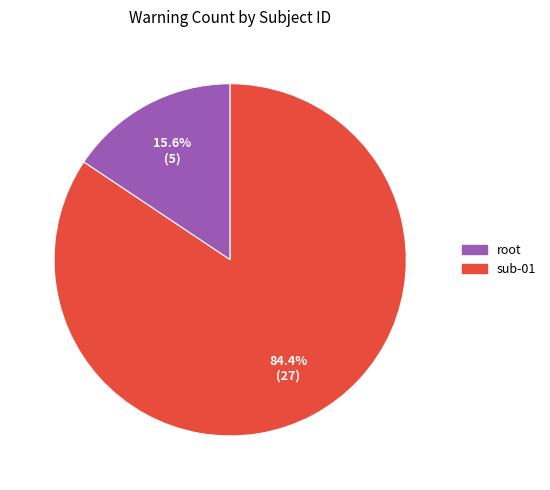

Which category accounts for the majority?

sub-01